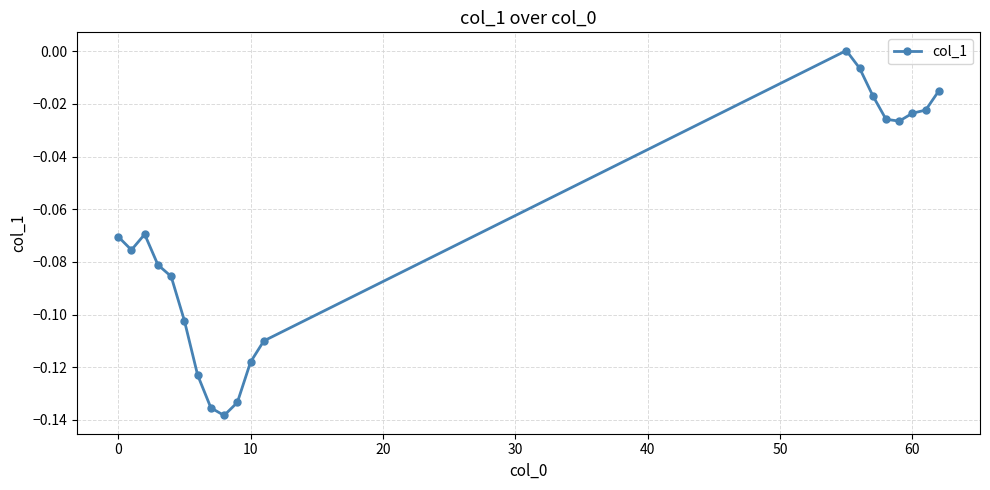

What is the sum of all values?

-1.4